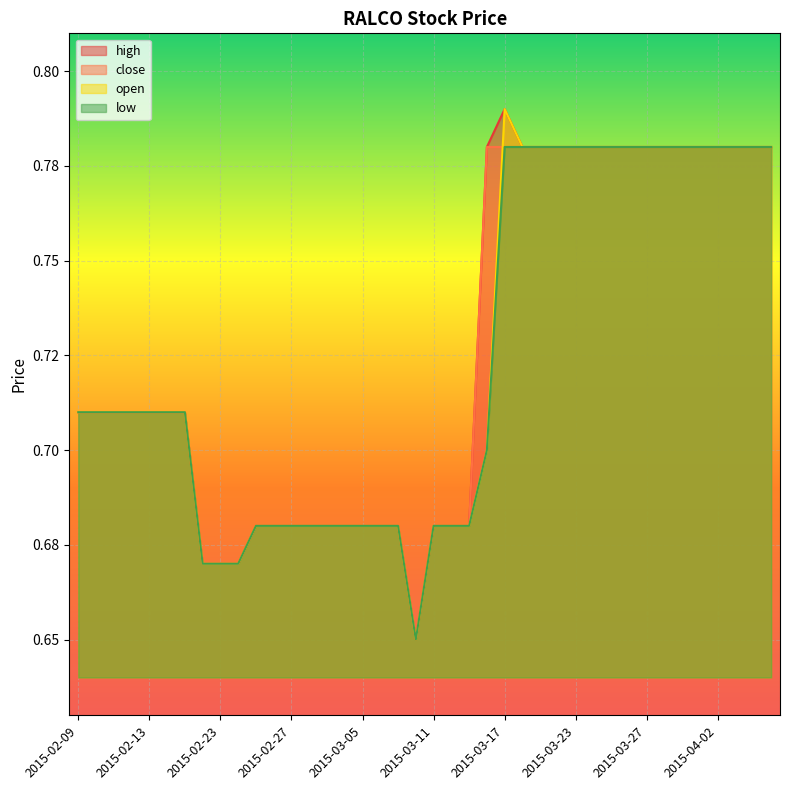

Which label corresponds to the largest value in the chart?

2015-03-17